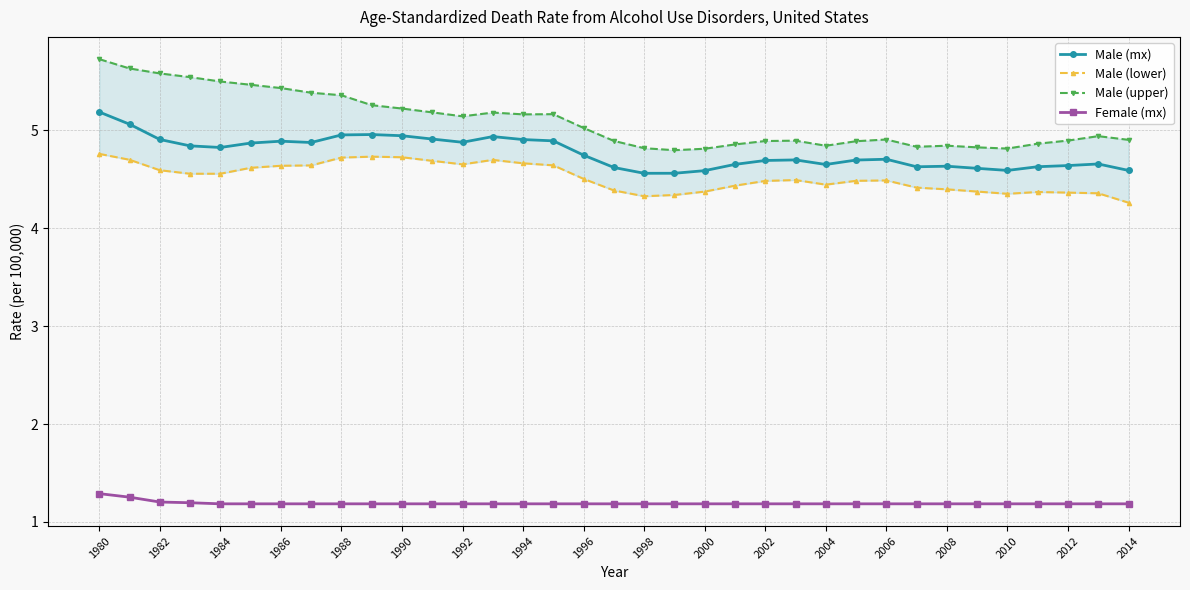

What is the average value of the Male (upper) series?

5.1